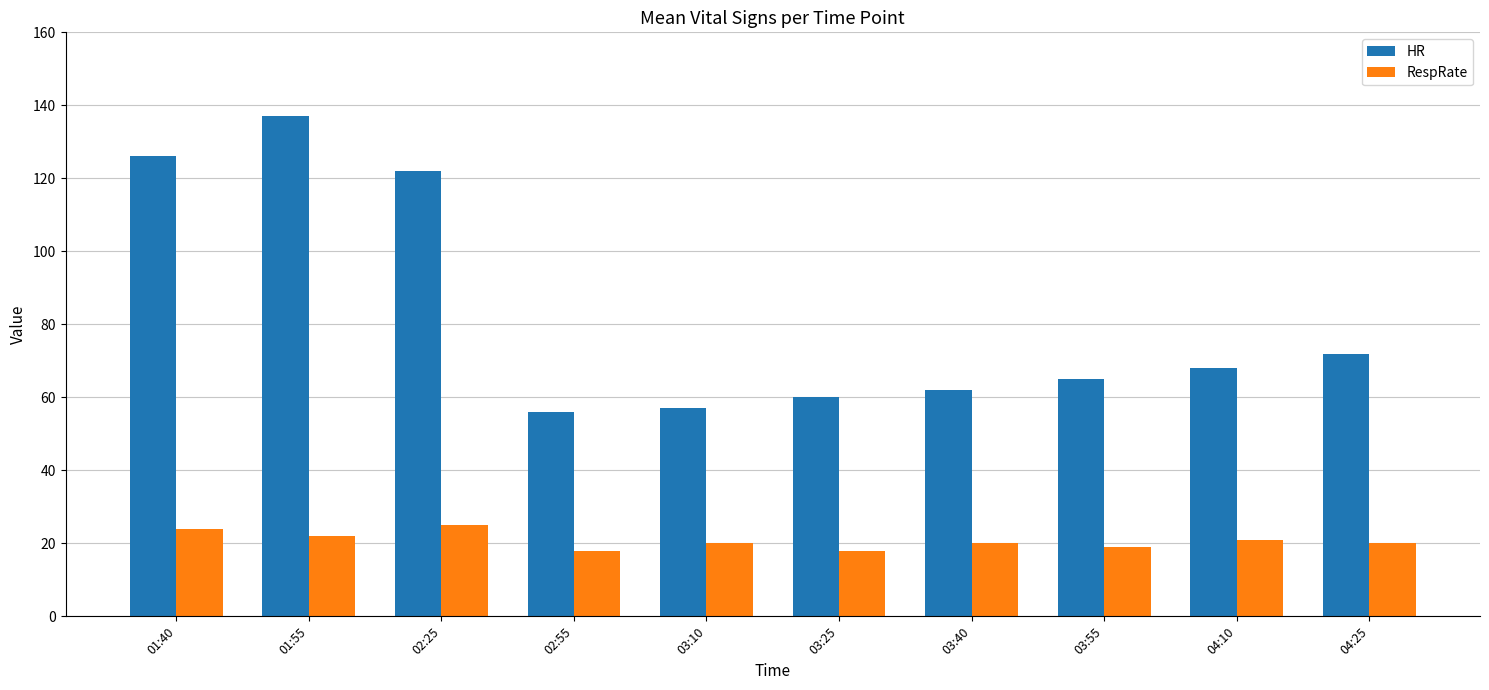

What is the smallest value displayed?

18